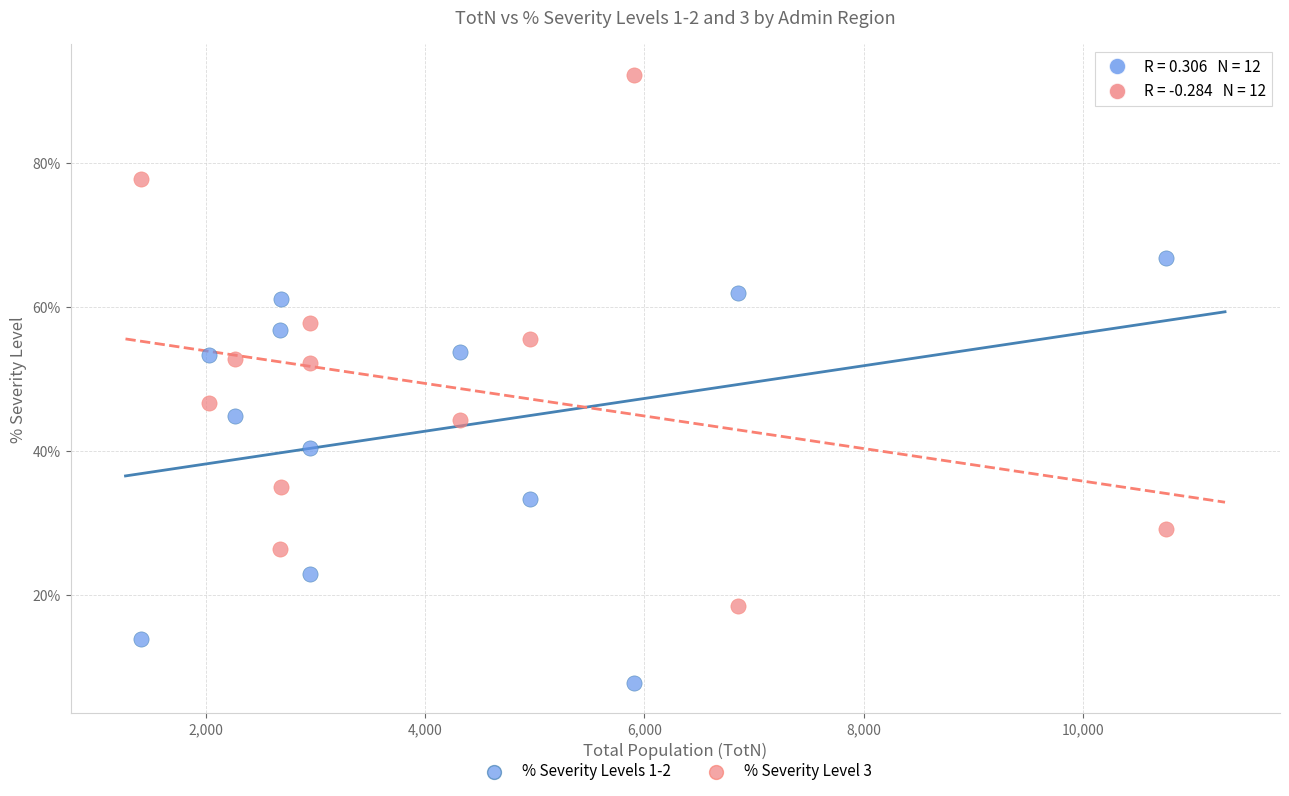

What are all the series names shown in the legend?

% Severity Levels 1-2, % Severity Level 3